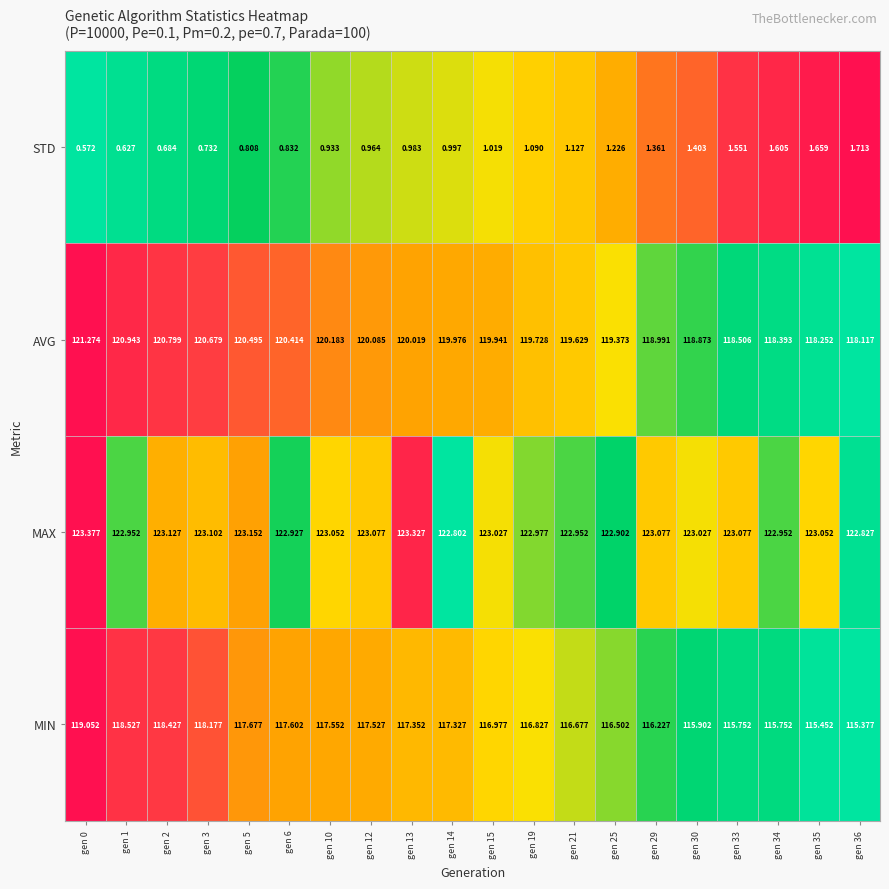

Between gen 25 and gen 29, which series saw the biggest shift?

AVG